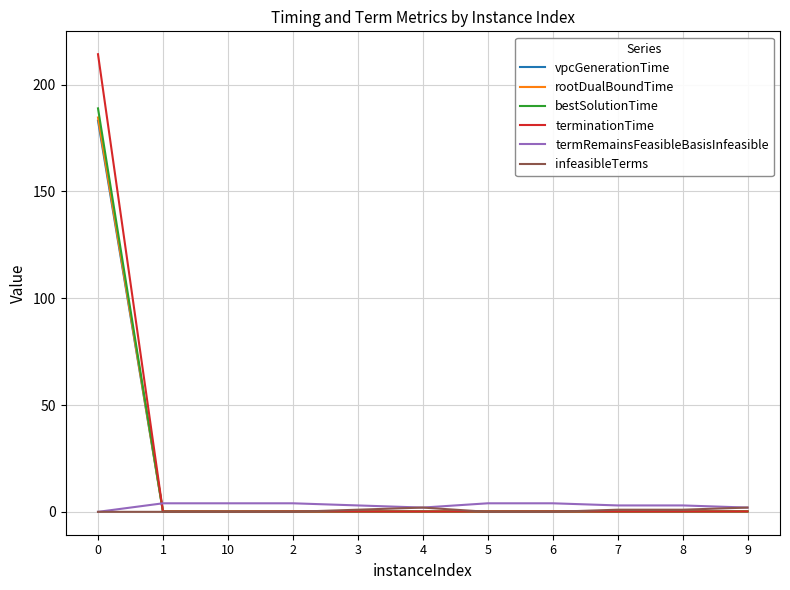

What is the highest value of the bestSolutionTime series?

188.9